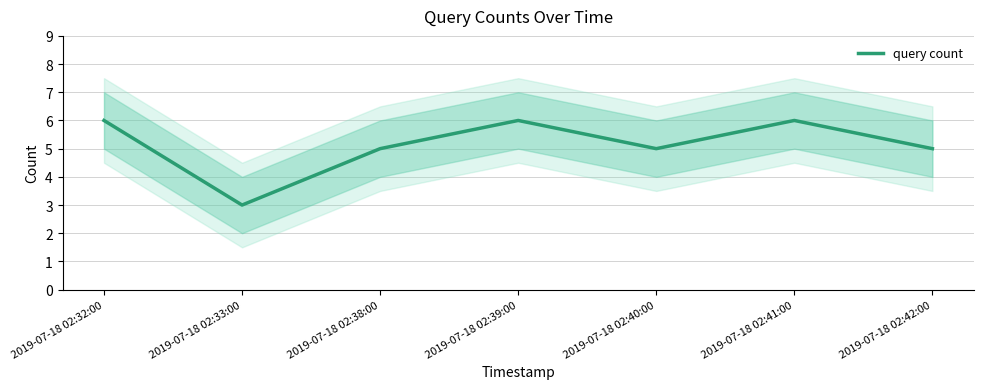

What is the greatest value displayed?

6